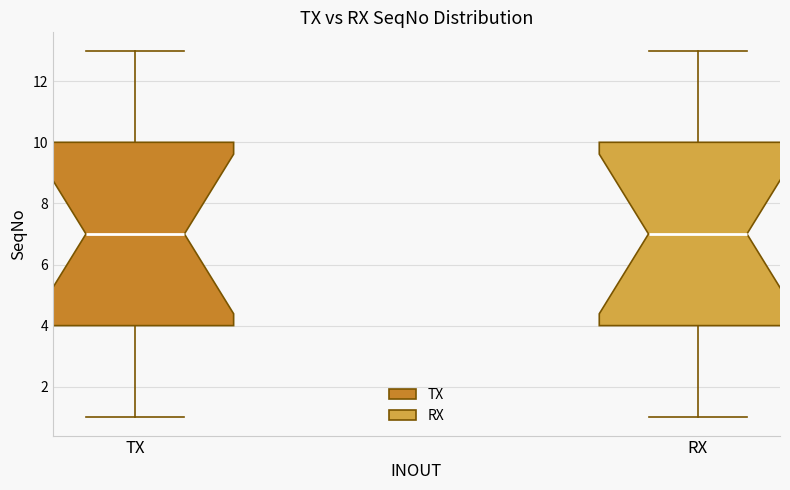

Where is the lower edge of the box for TX on the y-axis? The values are not printed on the chart, so give them approximately, as read against the axis.

4